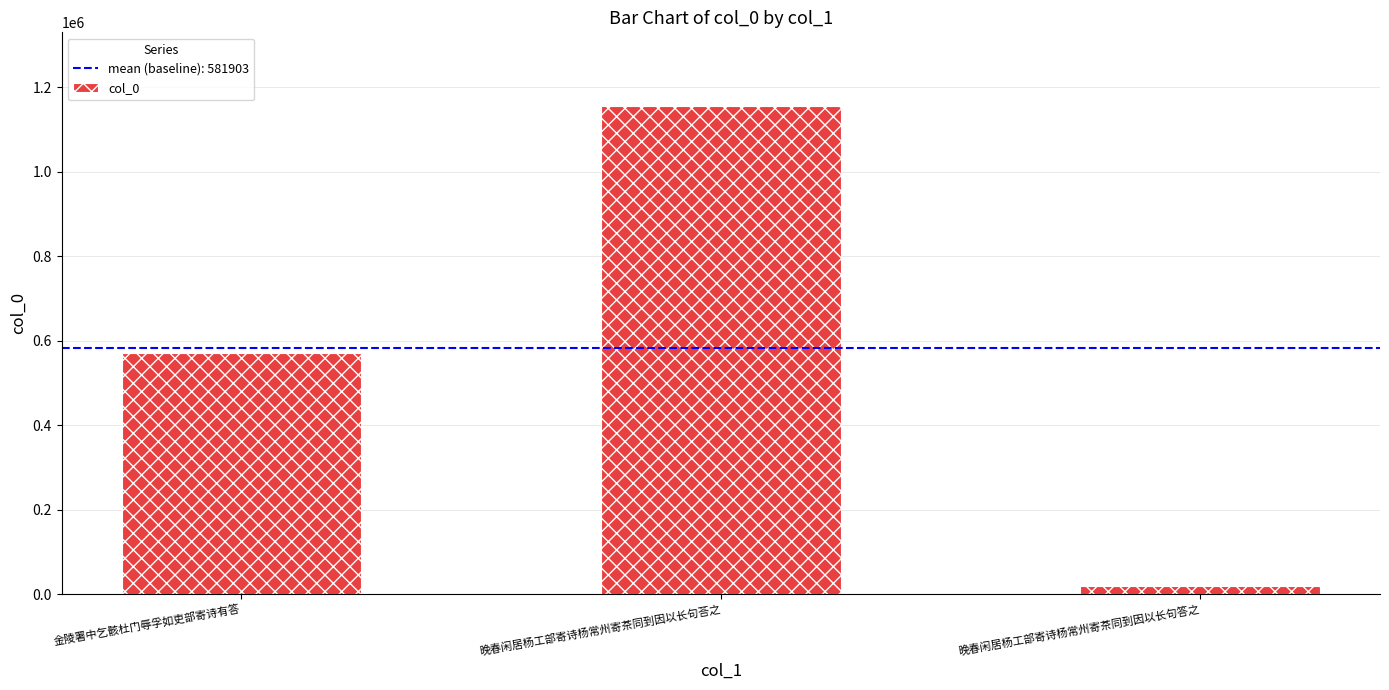

Reading left to right, transcribe all the data shown in this chart.

金陵署中乞骸杜门辱孚如吏部寄诗有答=569932	晚春闲居杨工部寄诗杨常州寄茶同到因以长句荅之=1156512	晚春闲居杨工部寄诗杨常州寄茶同到因以长句答之=19265